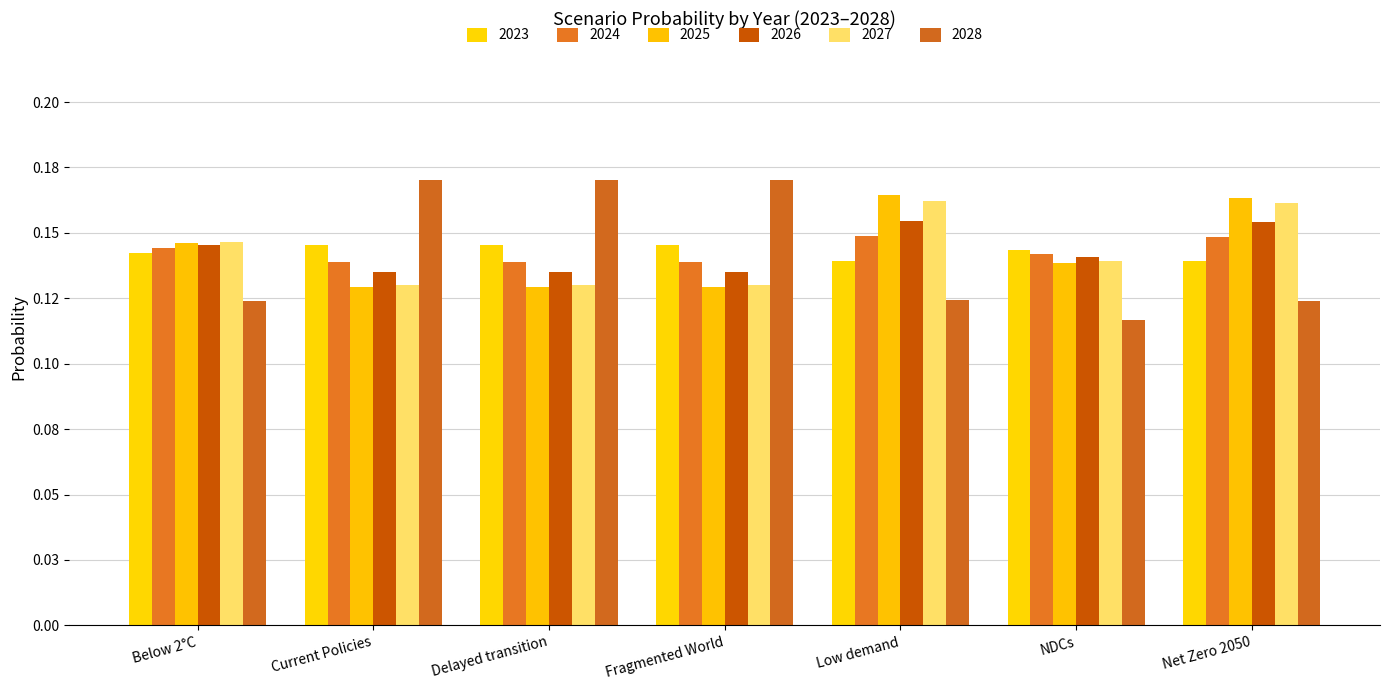

Are the bars horizontal?

No